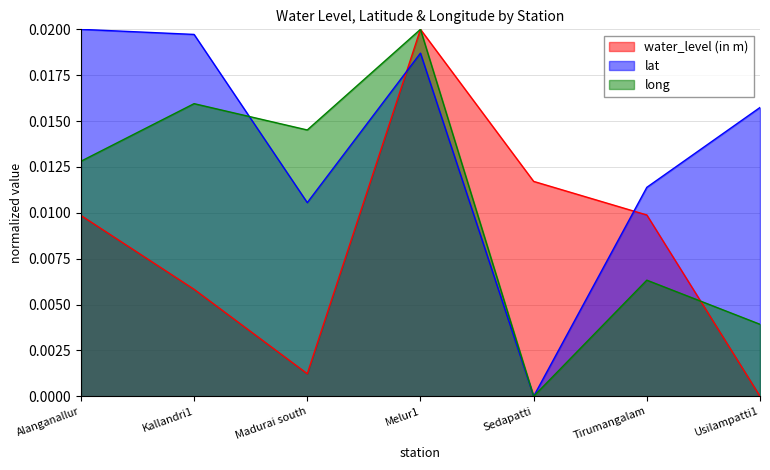

Which category has the highest value across all series?

Melur1